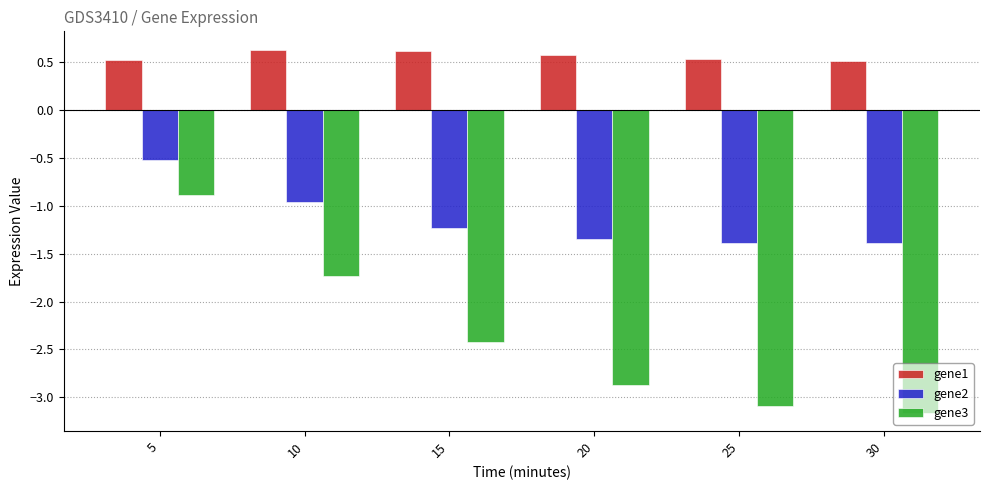

What is the average value of the gene1 series?

0.6